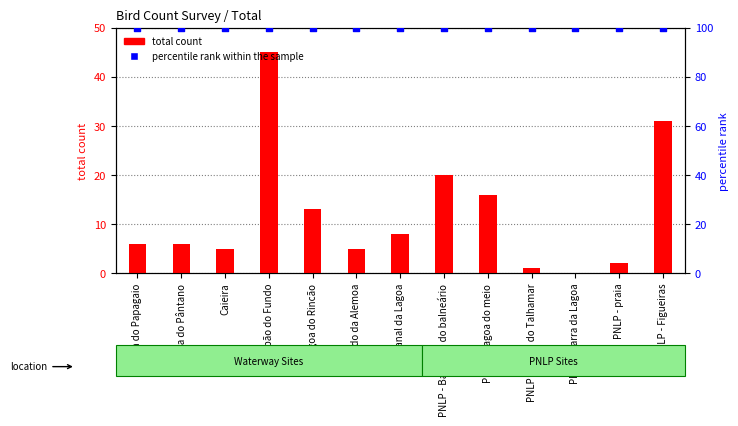

What is the total value across all series at Granja do Pântano?

106